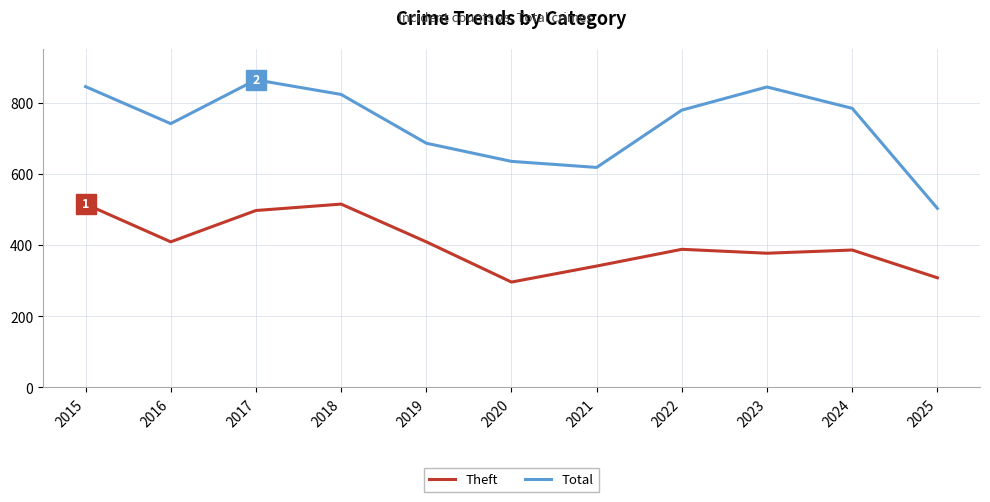

At which category does the chart reach its minimum across all series?

2020